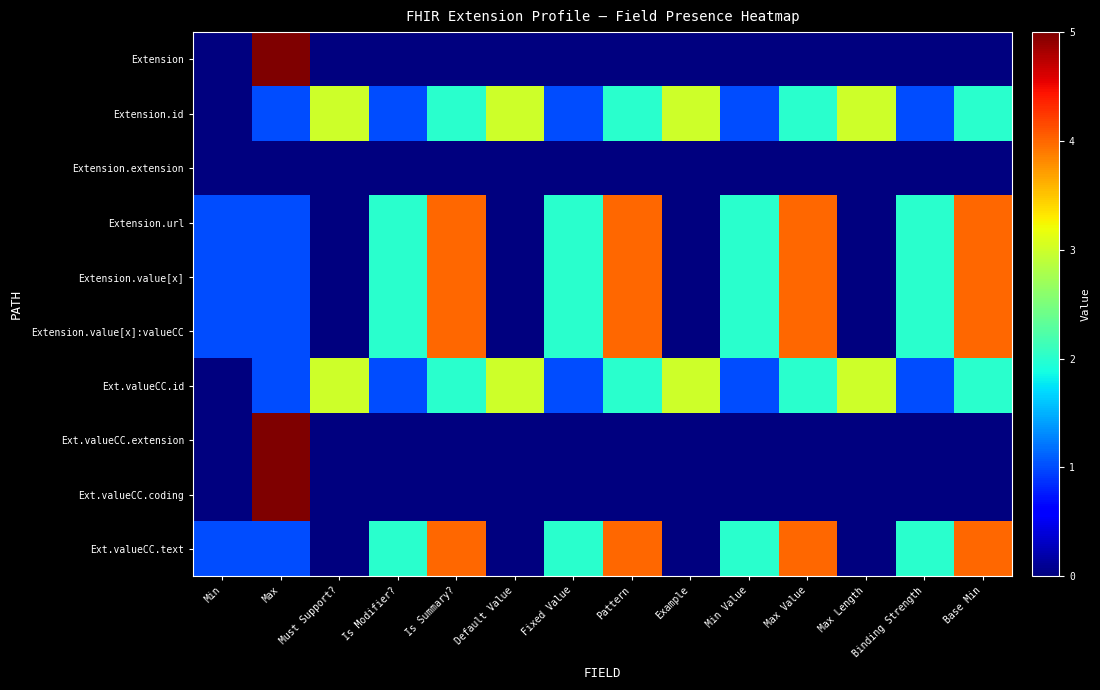

Which label corresponds to the largest value in the chart?

Max